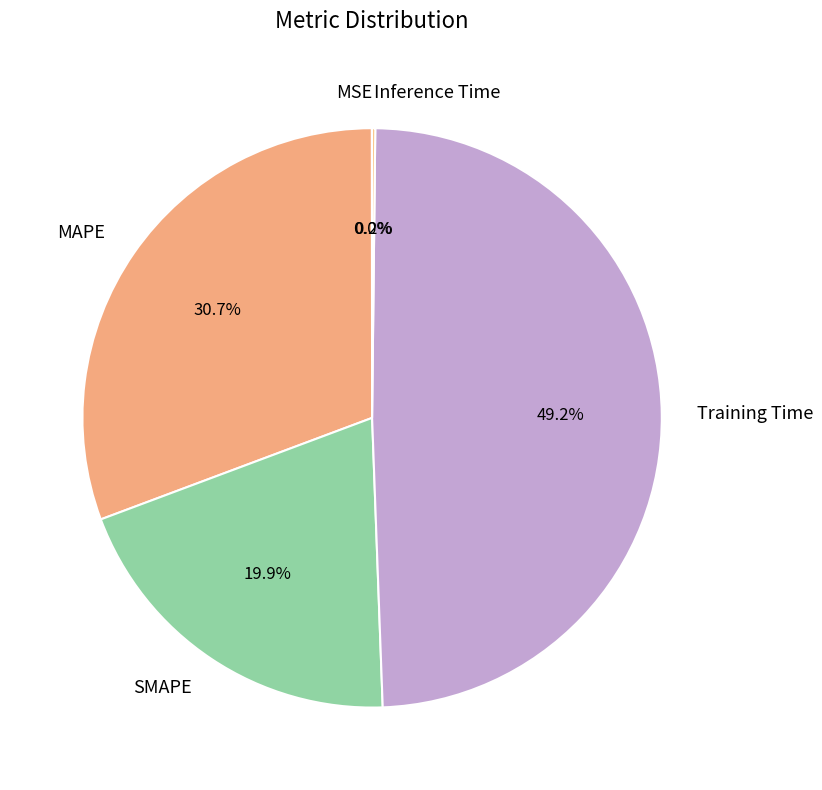

Is it true that SMAPE is 20% of the pie?

True